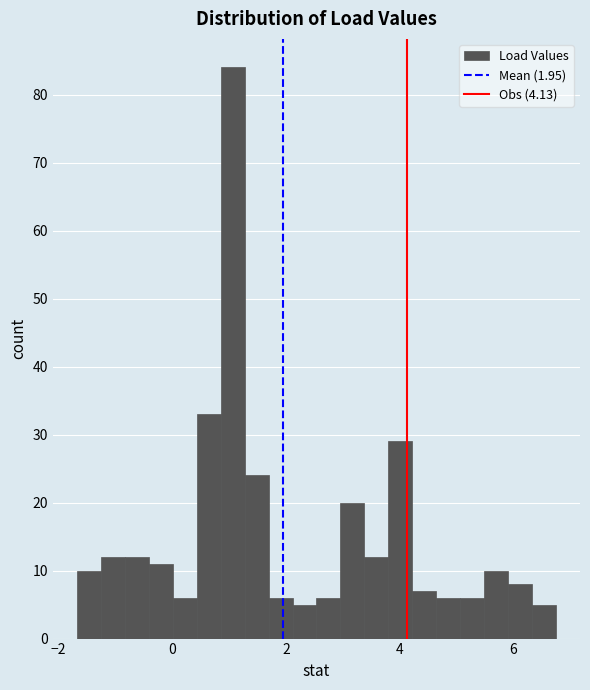

Read against the x-axis, roughly where is the centre of the tallest bar?

1.0